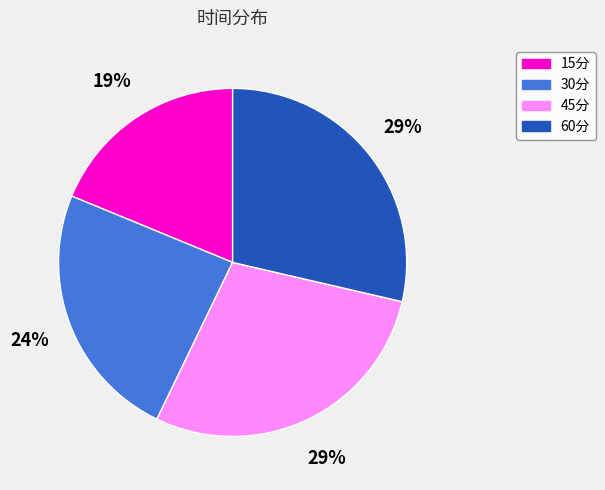

The 45分 slice represents 23% of the pie. True or false?

False